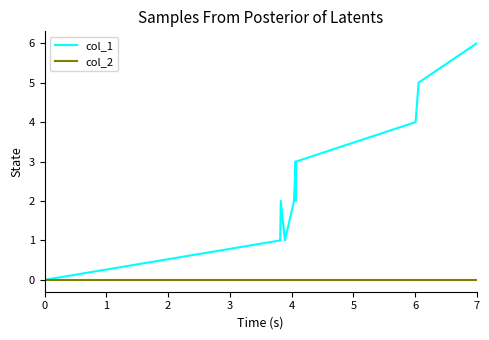

What is the sum of all col_1 values?

29